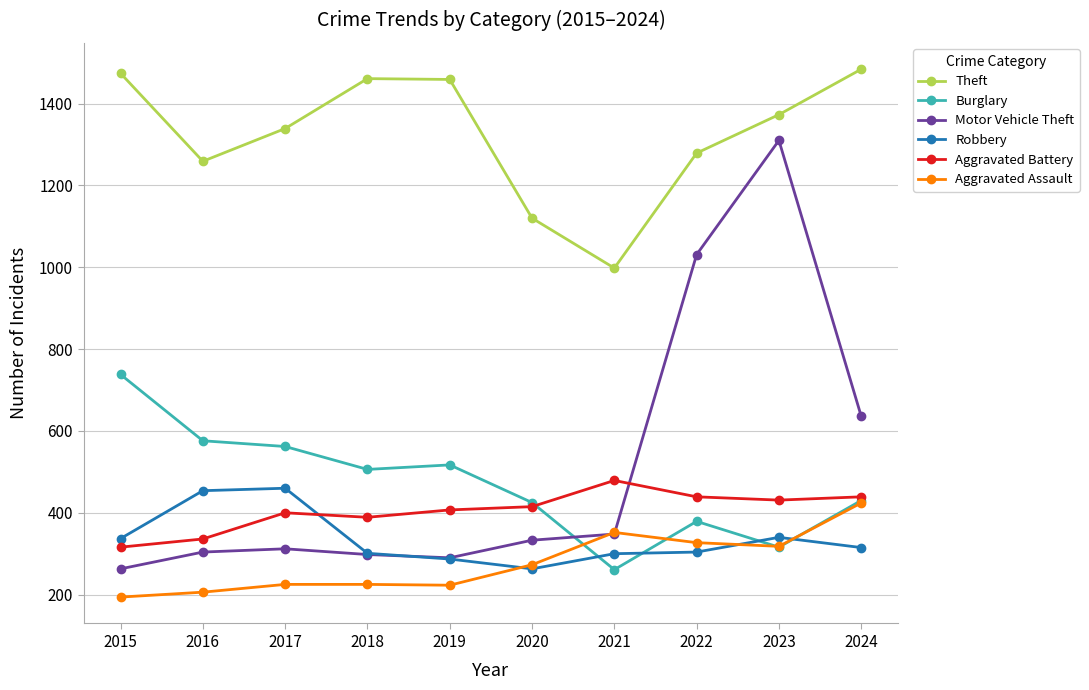

How many data points in Burglary are less than 506?

5